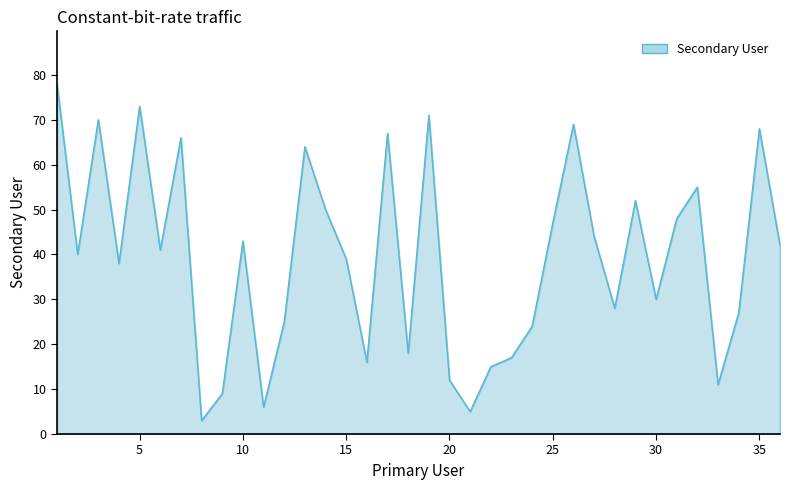

What is the difference between the maximum and minimum values?

75